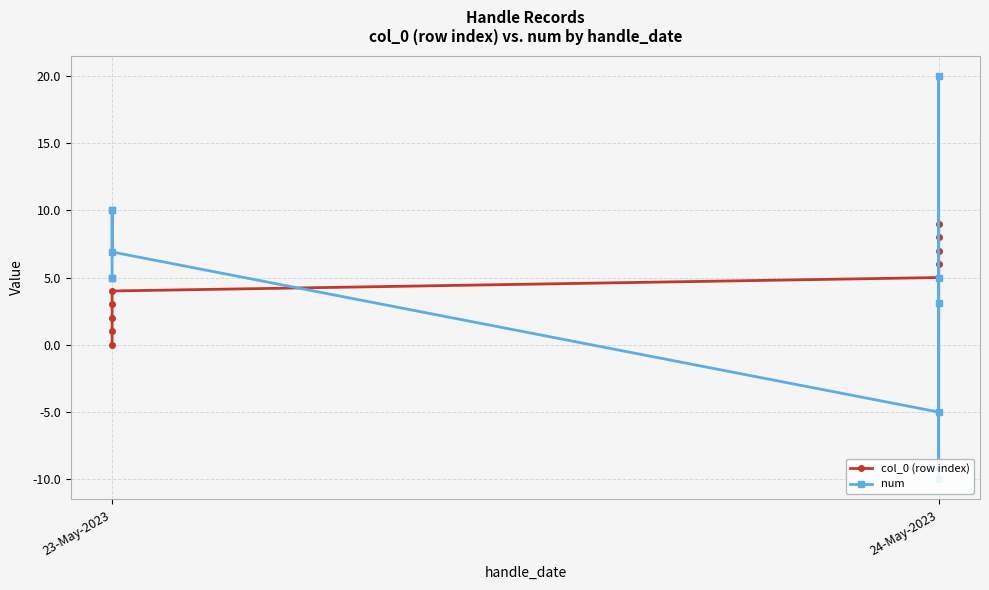

Is the value of num at 23-May-2023 greater than the value of col_0 (row index) at 23-May-2023?

Yes